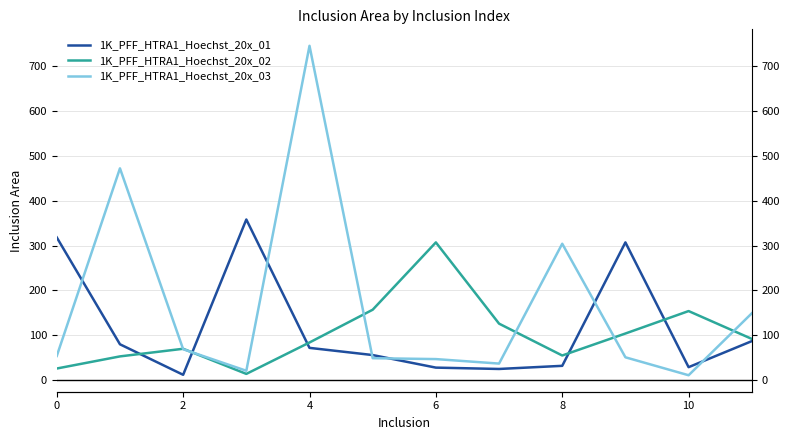

True or false: 1K_PFF_HTRA1_Hoechst_20x_02 has a value of 278 at 10.

False